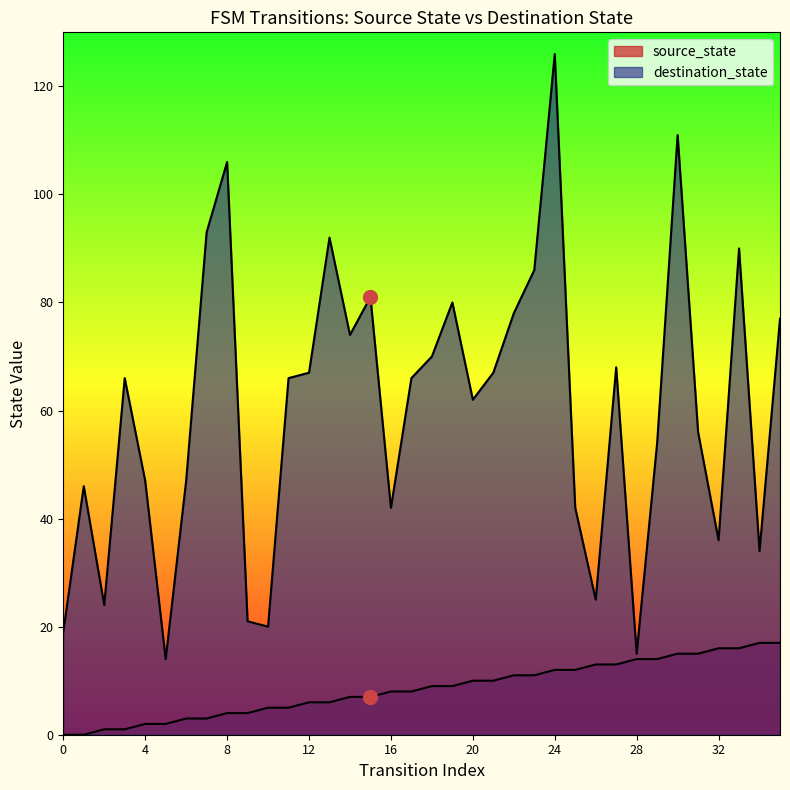

At how many categories does at least one series exceed 51?

22